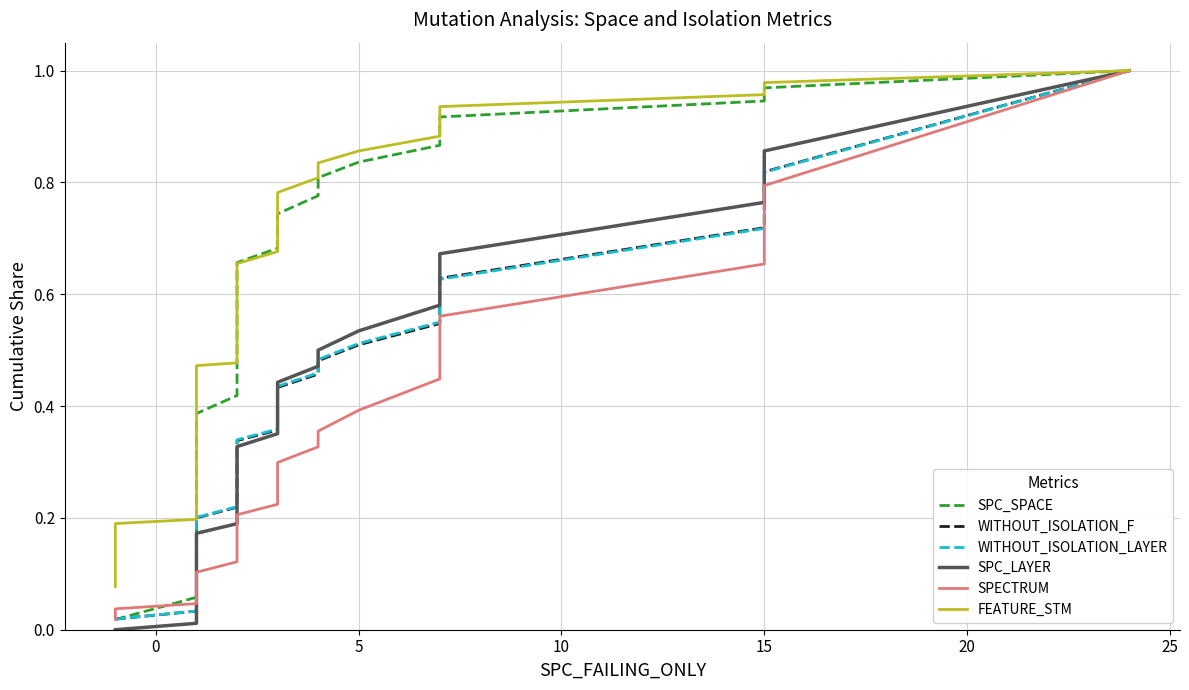

How many lines are shown in the chart?

6